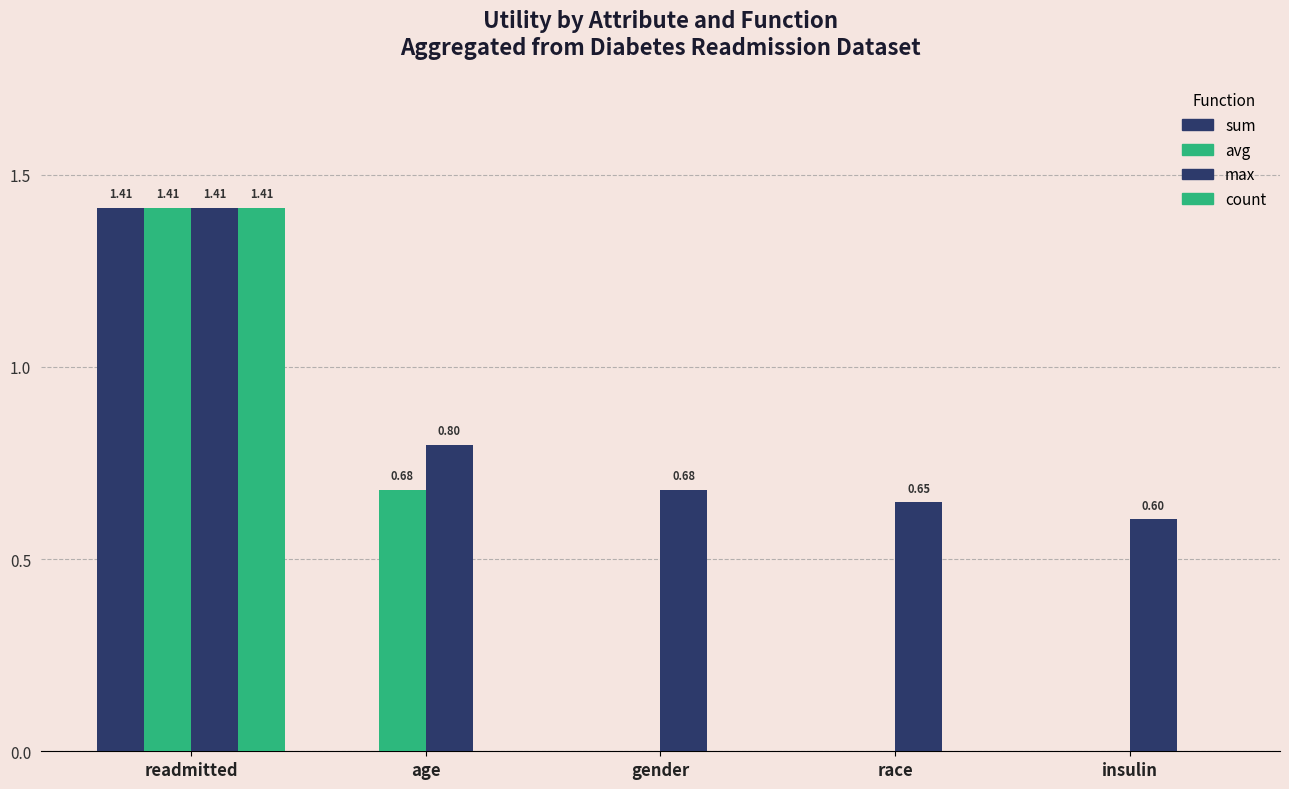

What position from the left is age?

2